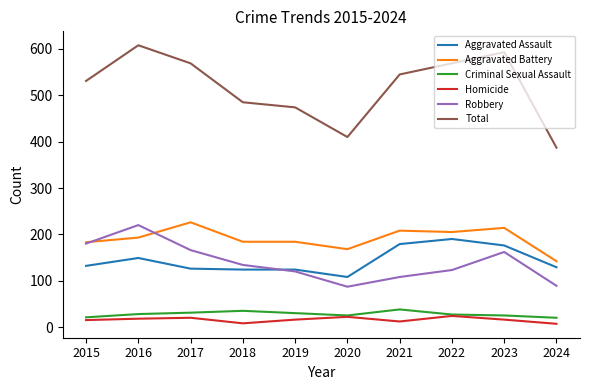

Is it true that Aggravated Battery equals 226 at 2017?

True